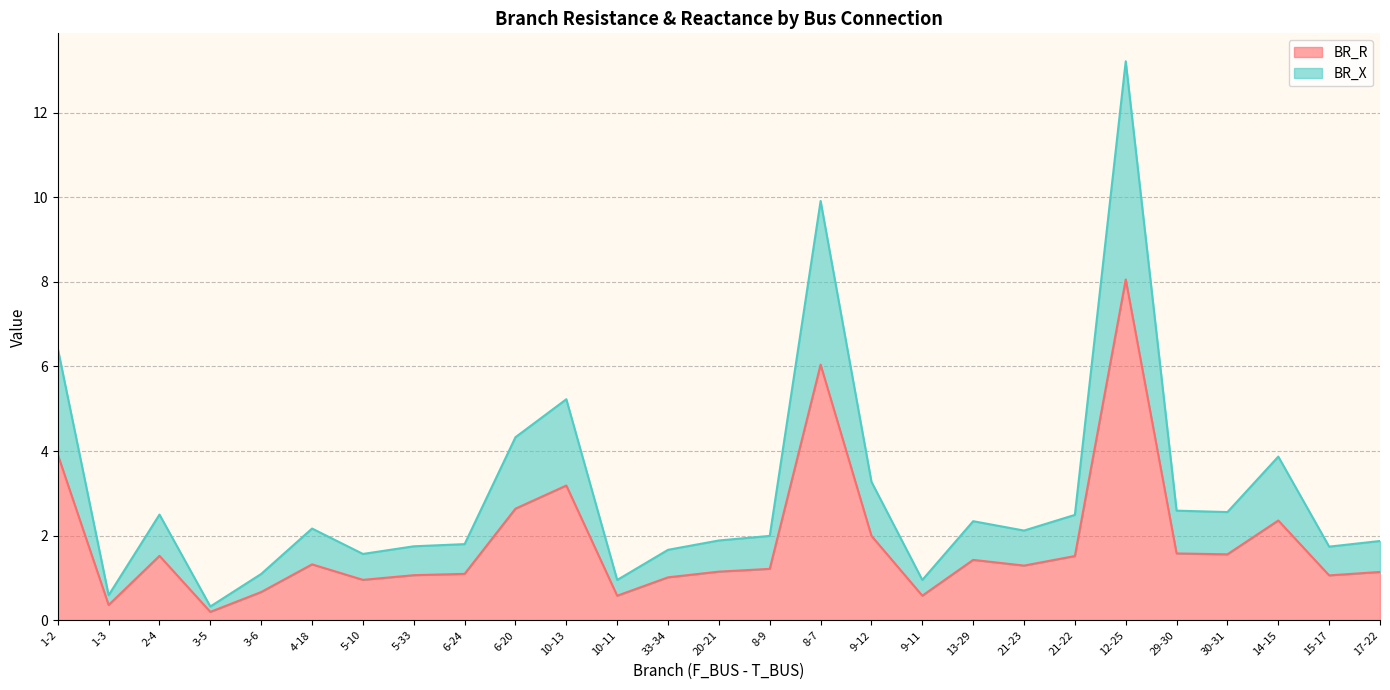

What is the greatest value displayed?

13.2